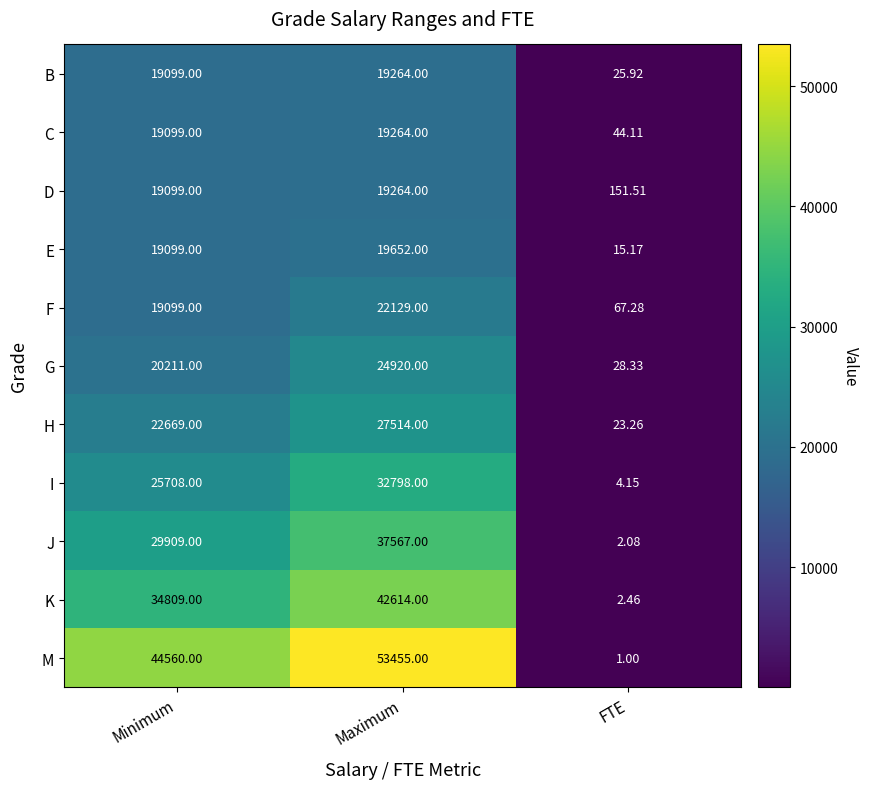

Which series has the largest total across all categories?

M